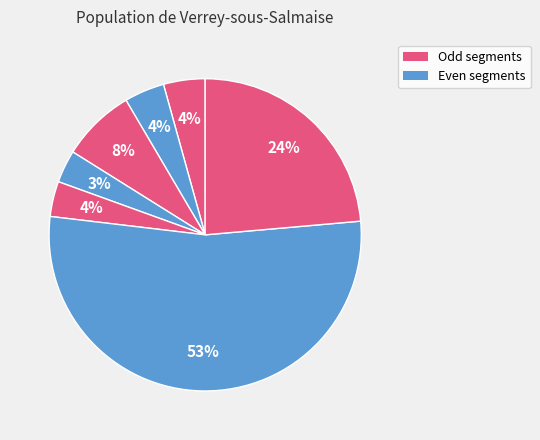

How many slices are in this pie chart?

7